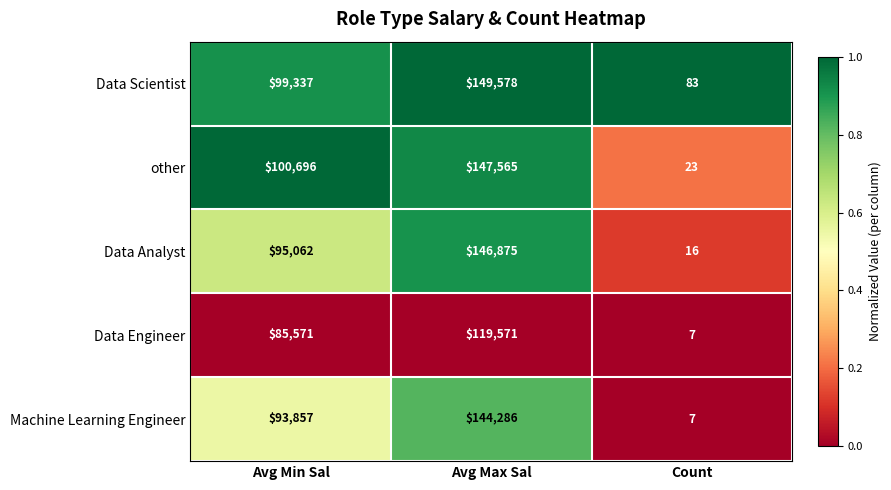

Count the other values in the range 23 to 147565.

3